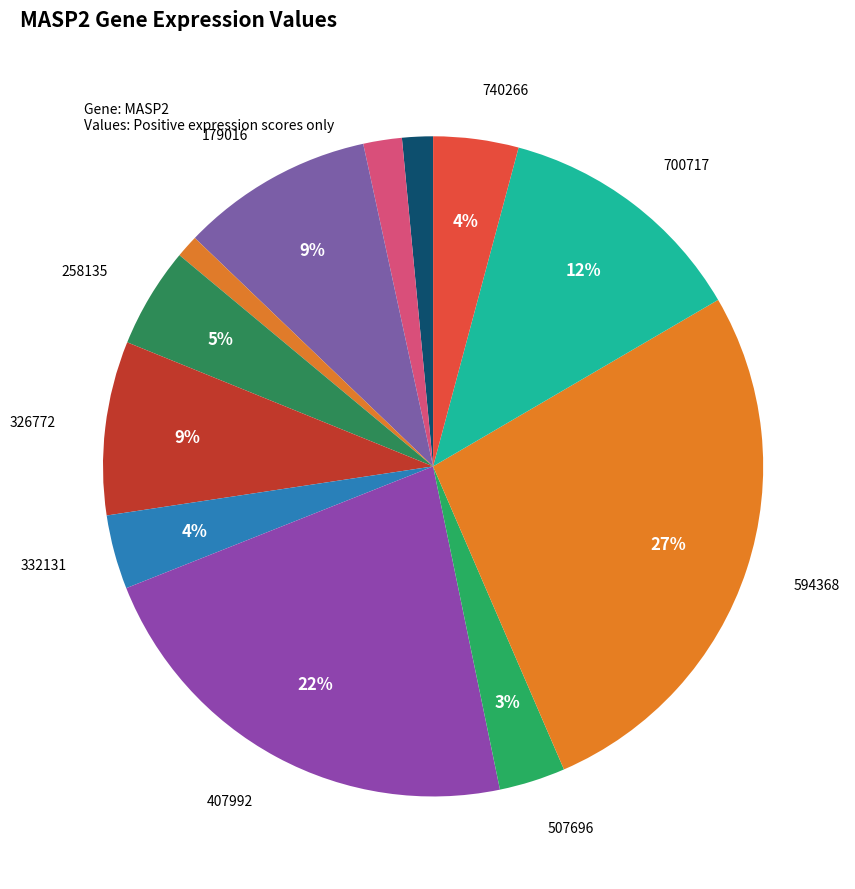

Is there any slice that represents more than half of the pie?

No